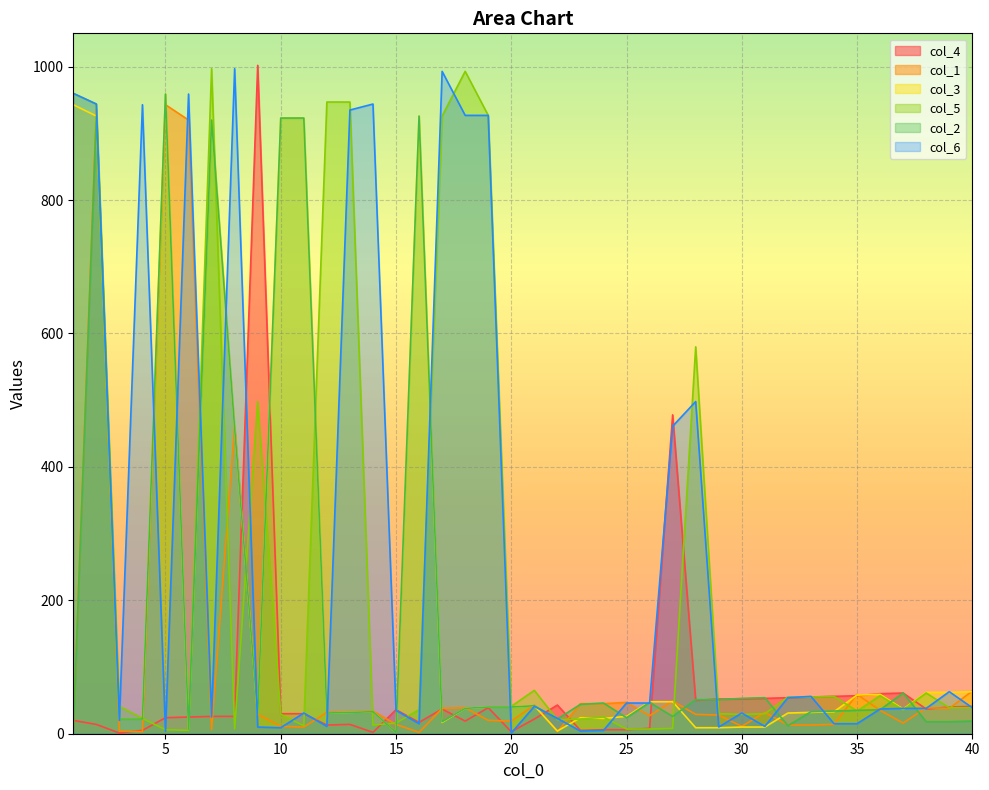

Reading left to right, extract all data points from this chart.

col_4: 1=20	2=14	3=1	4=5	5=24	6=25	7=26	8=26	9=1002	10=30	11=30	12=13	13=14	14=2	15=36	16=17	17=37	18=19	19=39	20=3	21=22	22=43	23=5	24=6	25=6	26=8	27=478	28=50	29=52	30=52	31=53	32=54	33=55	34=56	35=57	36=60	37=61	38=37	39=40	40=41
col_1: 1=4	2=936	3=4	4=3	5=943	6=920	7=6	8=461	9=29	10=11	11=10	12=32	13=33	14=34	15=14	16=2	17=38	18=39	19=20	20=19	21=43	22=3	23=45	24=45	25=47	26=27	27=49	28=29	29=28	30=11	31=32	32=13	33=13	34=14	35=59	36=35	37=16	38=39	39=38	40=64
col_3: 1=943	2=926	3=22	4=22	5=959	6=7	7=920	8=458	9=28	10=923	11=923	12=31	13=32	14=33	15=2	16=926	17=17	18=38	19=40	20=40	21=42	22=4	23=24	24=23	25=26	26=48	27=48	28=9	29=9	30=10	31=10	32=31	33=32	34=33	35=58	36=59	37=37	38=62	39=62	40=63
col_5: 1=960	2=944	3=41	4=23	5=6	6=5	7=997	8=7	9=498	10=29	11=12	12=947	13=947	14=13	15=16	16=36	17=926	18=993	19=927	20=41	21=65	22=21	23=22	24=25	25=7	26=7	27=8	28=580	29=30	30=29	31=30	32=55	33=55	34=56	35=34	36=57	37=36	38=61	39=39	40=39
col_2: 1=3	2=926	3=22	4=22	5=959	6=7	7=920	8=458	9=28	10=923	11=923	12=31	13=32	14=33	15=2	16=926	17=18	18=38	19=40	20=40	21=42	22=22	23=44	24=46	25=24	26=47	27=26	28=51	29=51	30=53	31=54	32=12	33=33	34=34	35=35	36=36	37=61	38=18	39=18	40=19
col_6: 1=960	2=944	3=20	4=943	5=4	6=959	7=25	8=997	9=10	10=9	11=31	12=11	13=935	14=944	15=35	16=15	17=993	18=927	19=927	20=1	21=41	22=23	23=4	24=5	25=46	26=46	27=461	28=498	29=10	30=31	31=11	32=54	33=56	34=15	35=15	36=37	37=38	38=38	39=63	40=39